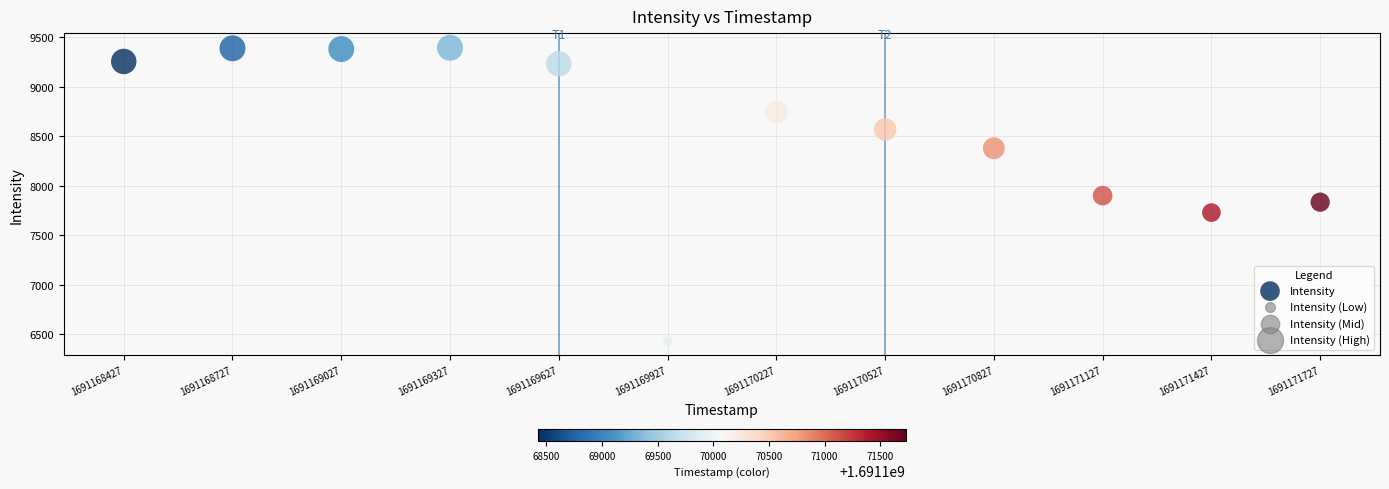

What is the range of Y values (max minus min)?

2958.2